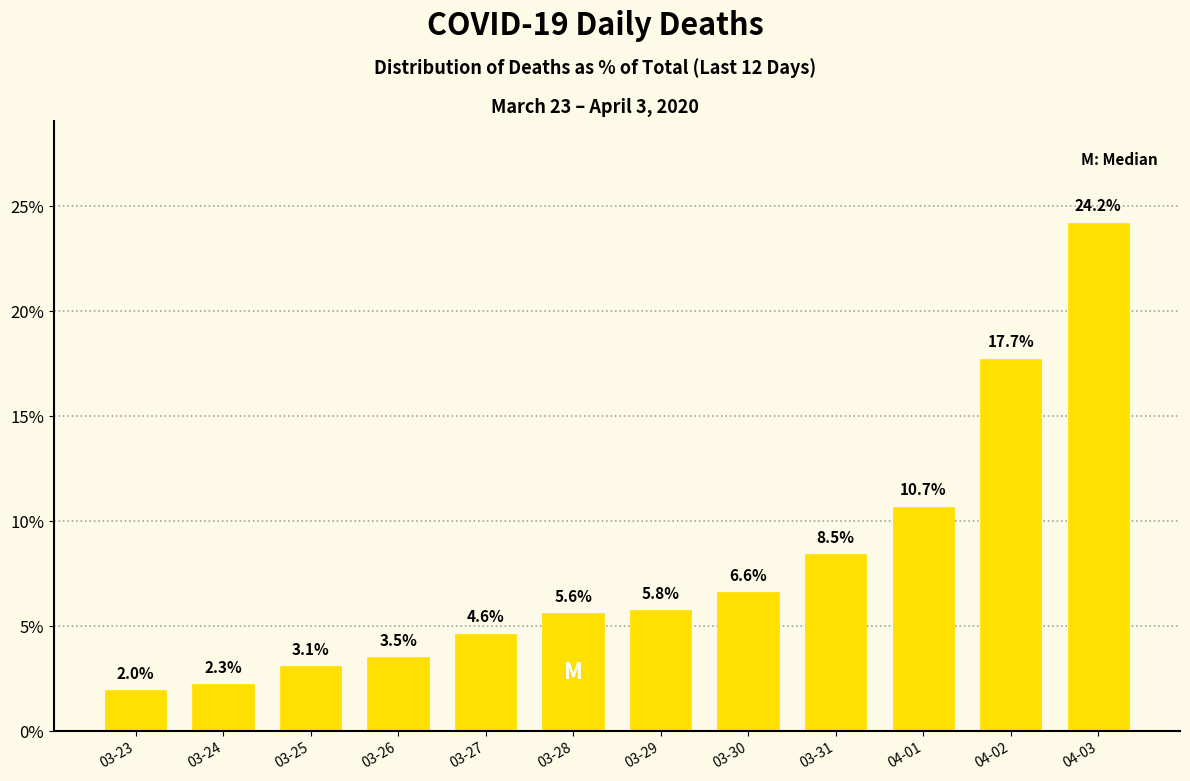

What is the sum of all values?

94.6